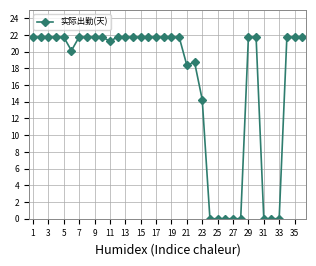

What is the difference between the second highest and second lowest values?

21.8